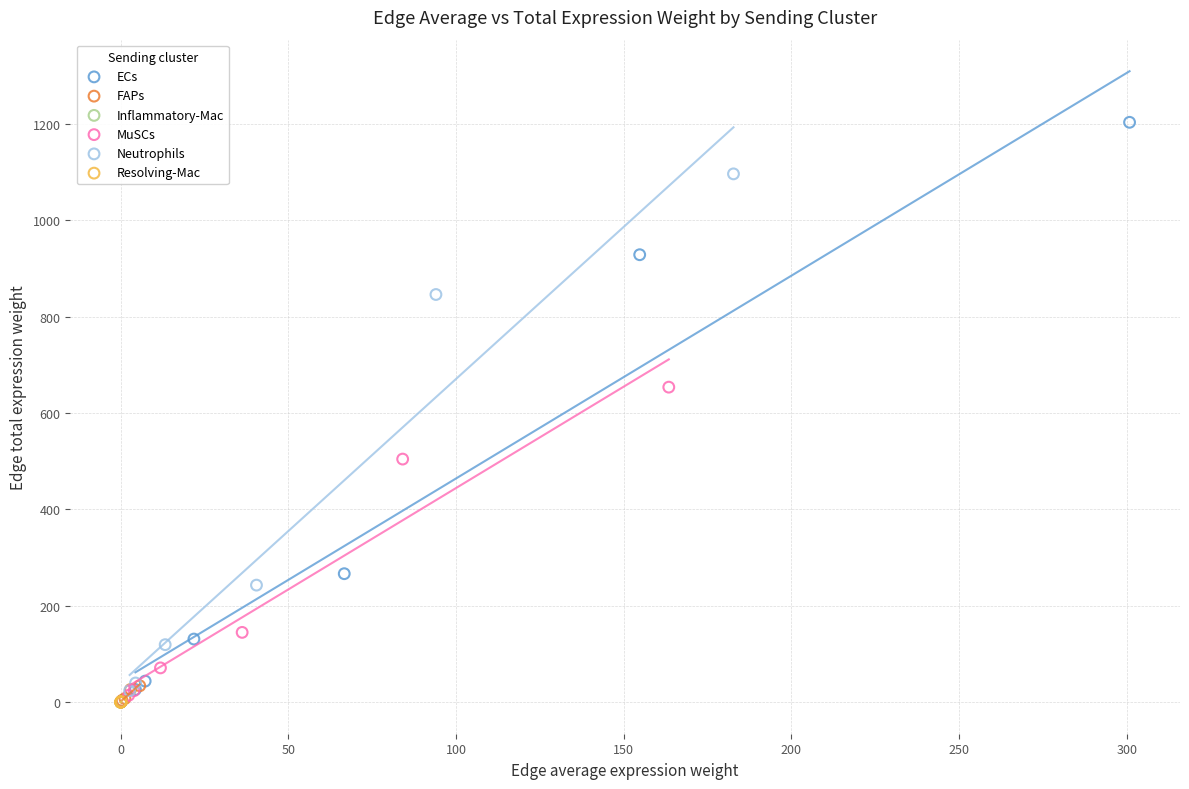

Which series reaches the maximum Y coordinate?

ECs